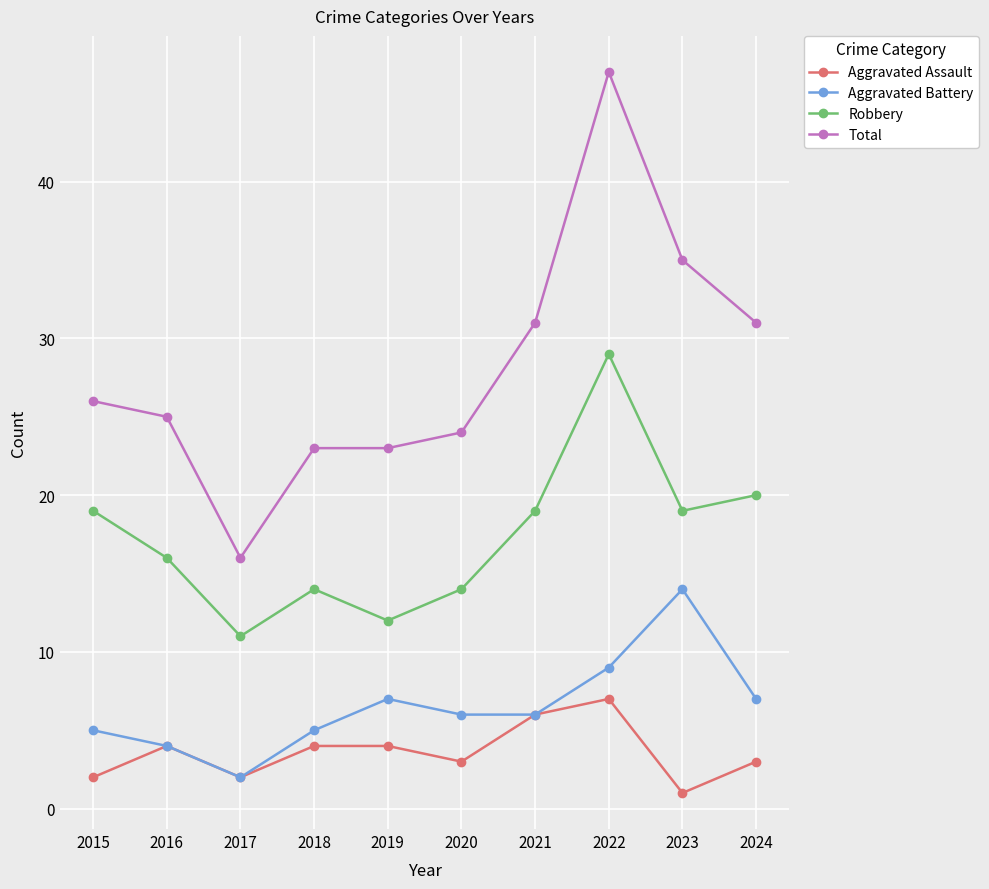

The Total series shows 16 at 2017. True or false?

True